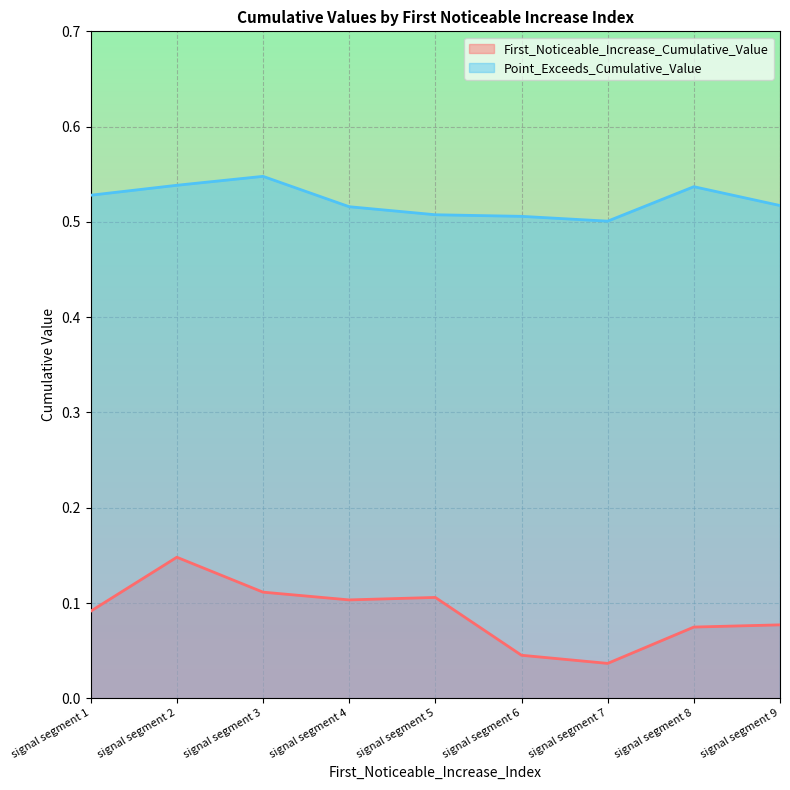

How many lines are shown in the chart?

2